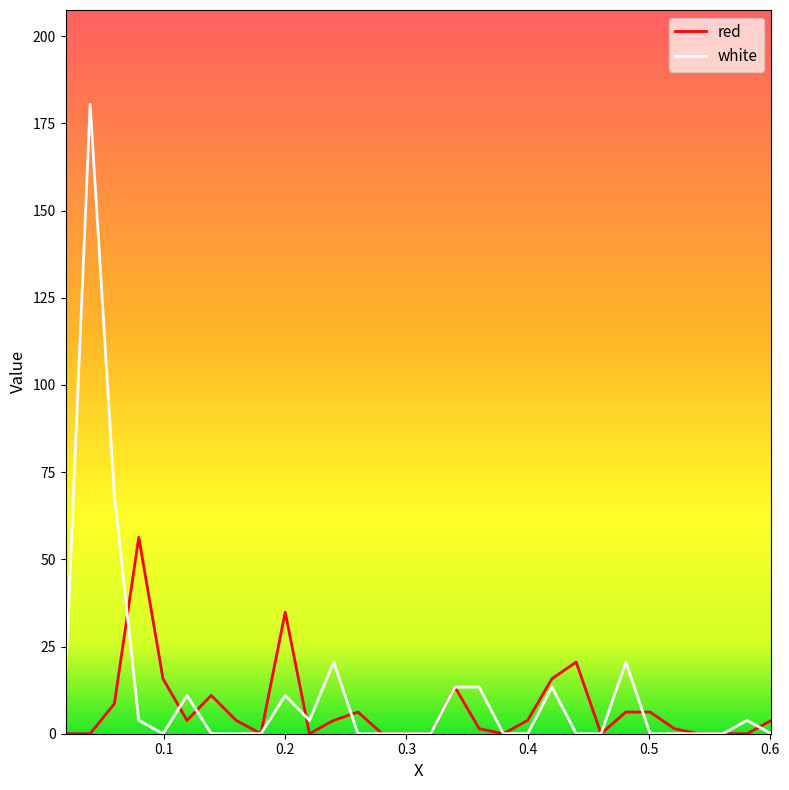

What is the maximum value for white?

180.4